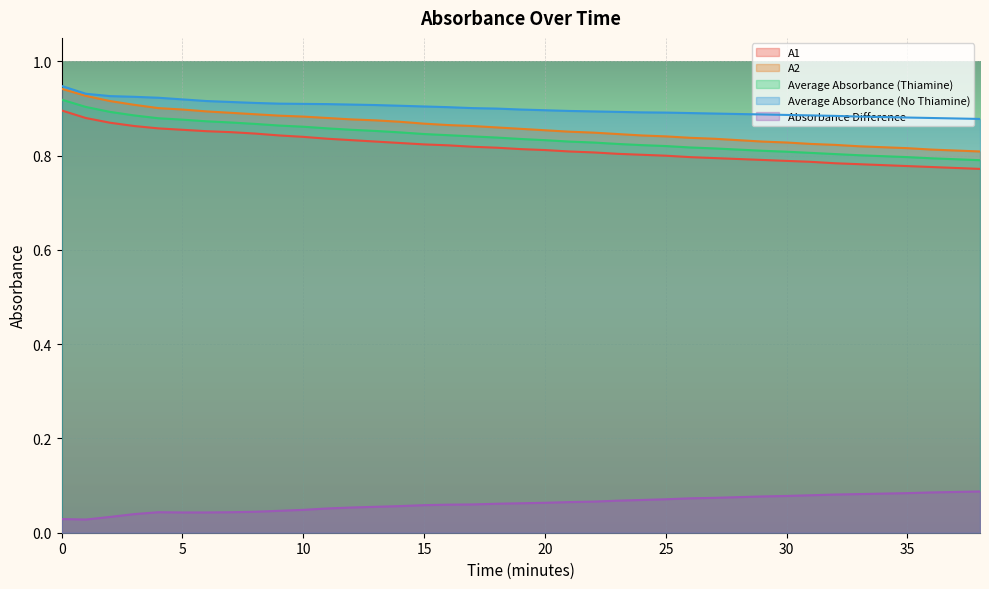

Which series has the largest total across all categories?

Average Absorbance (No Thiamine)